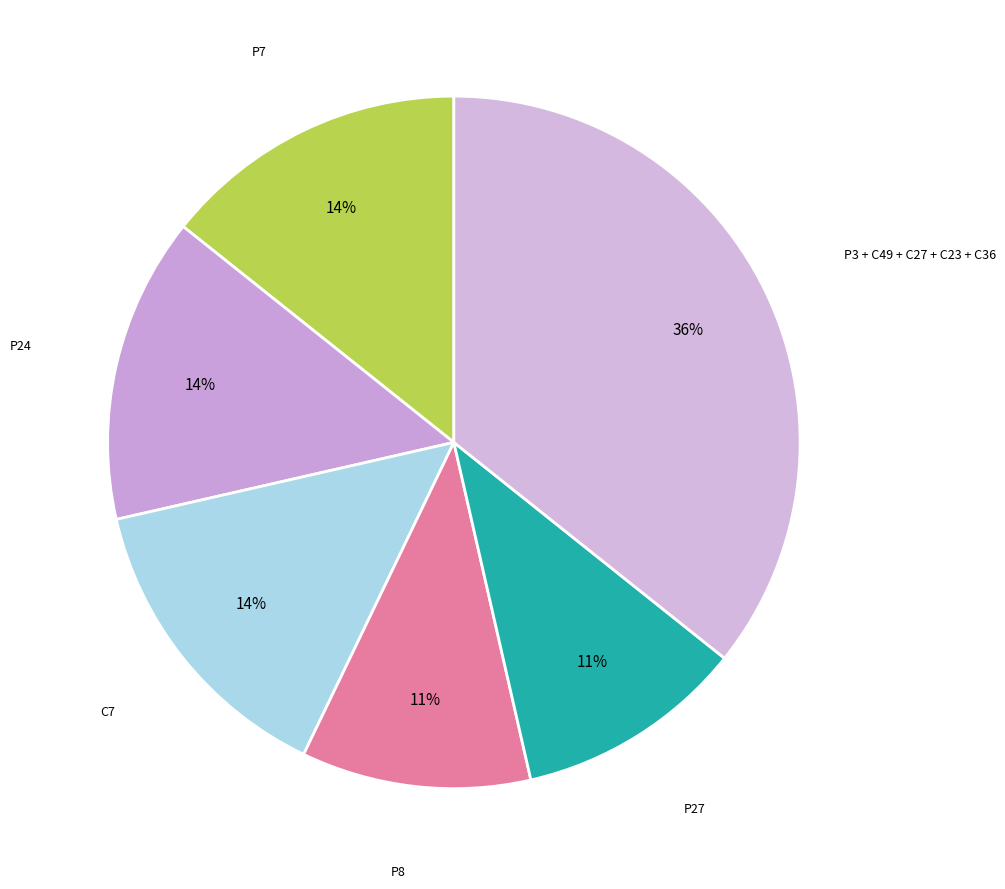

Is there a majority slice in this chart?

No